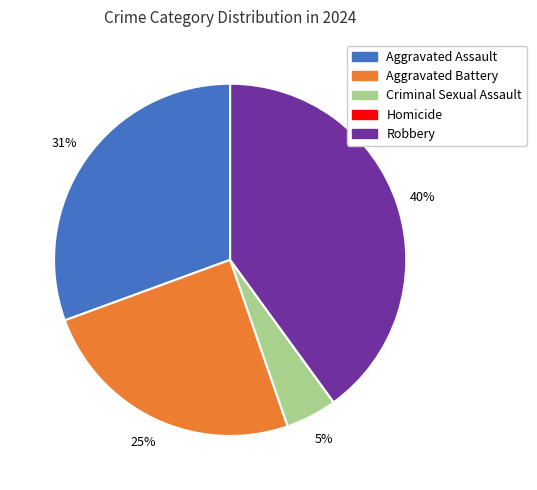

Is the sum of Robbery and Criminal Sexual Assault greater than half?

No